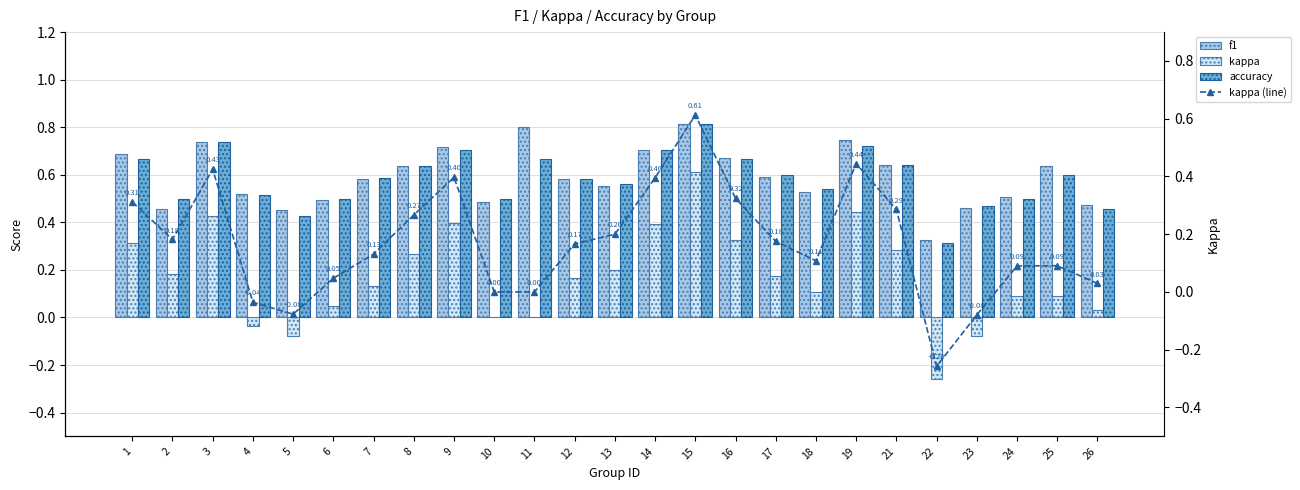

The kappa (line) series shows -0.1 at 5. True or false?

True